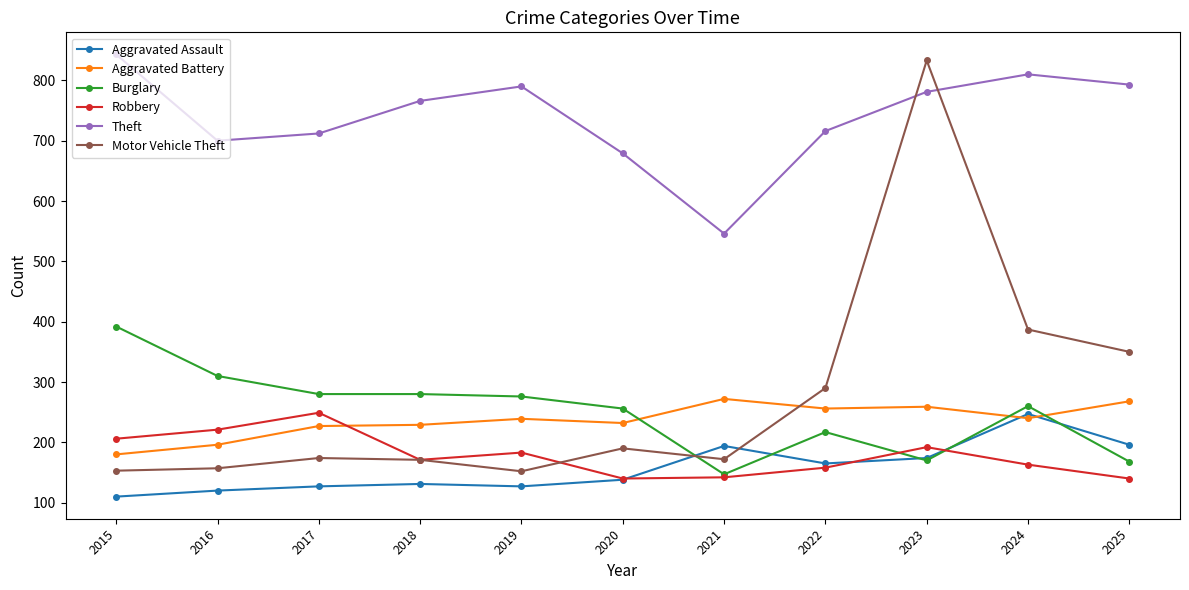

What is the difference between the maximum and second lowest values in the Aggravated Battery series?

76